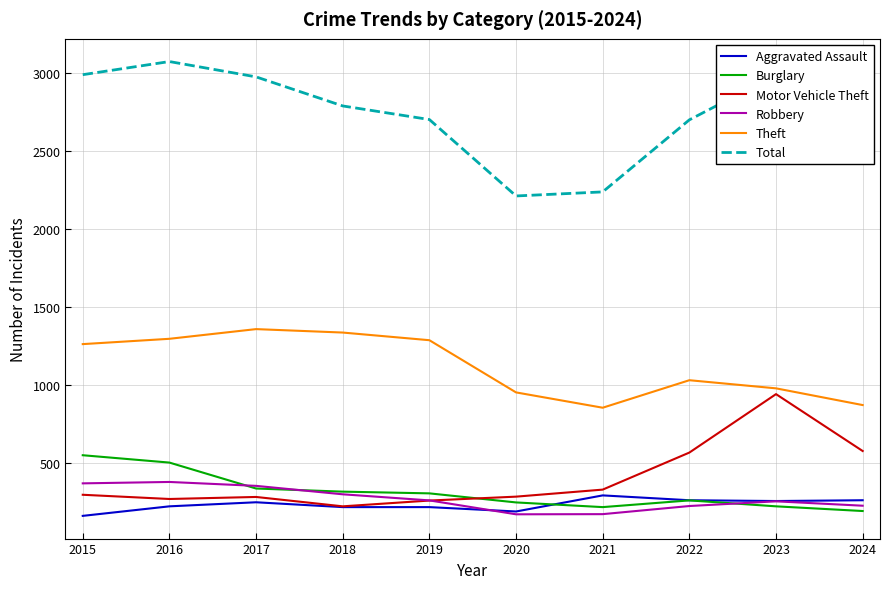

Which series has the largest total across all categories?

Total